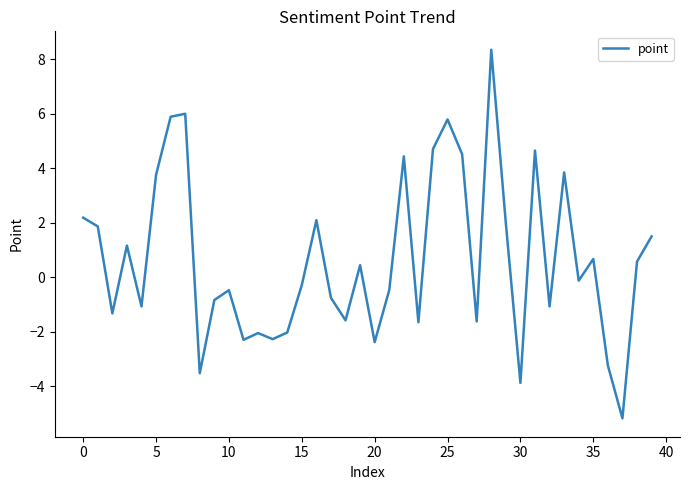

What is the maximum value shown in the chart?

8.4